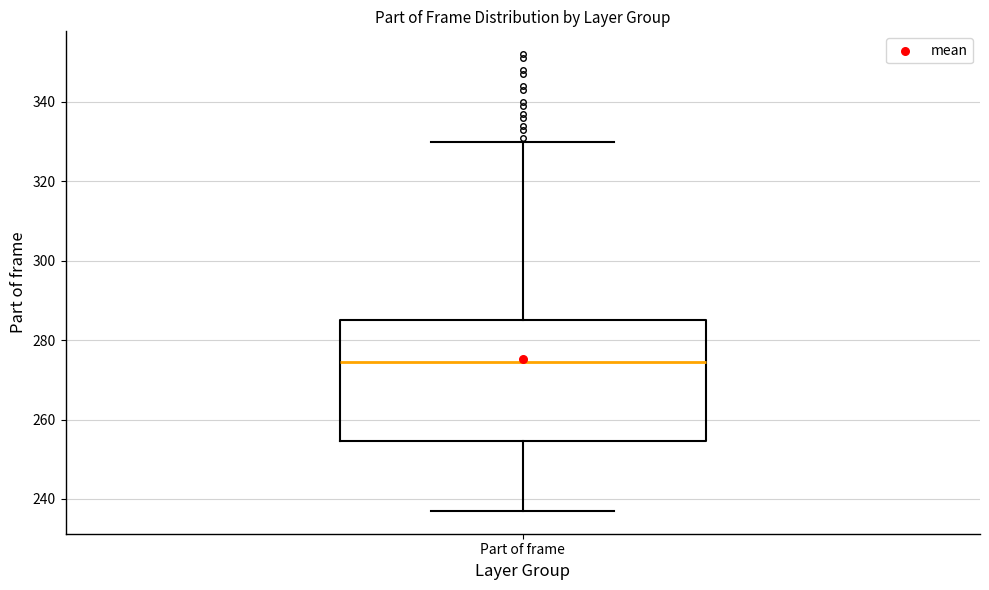

Transcribe this box plot: give where the median line is, the range the box spans, and where the two whiskers end, as read against the y-axis. The values are not printed on the chart, so give them approximately, as read against the axis.

median 274, box 254 to 286, whiskers 238 to 330